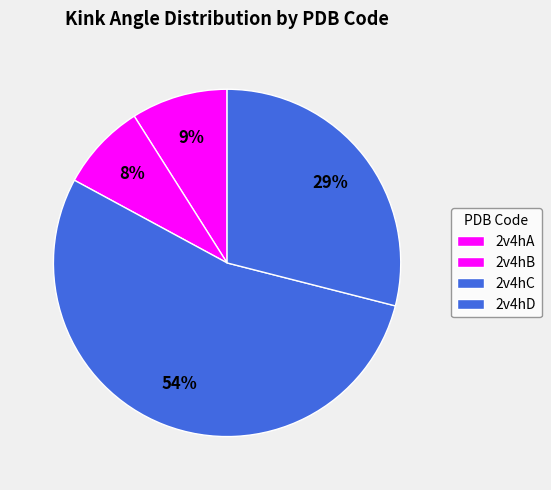

The 2v4hB slice represents 16% of the pie. True or false?

False